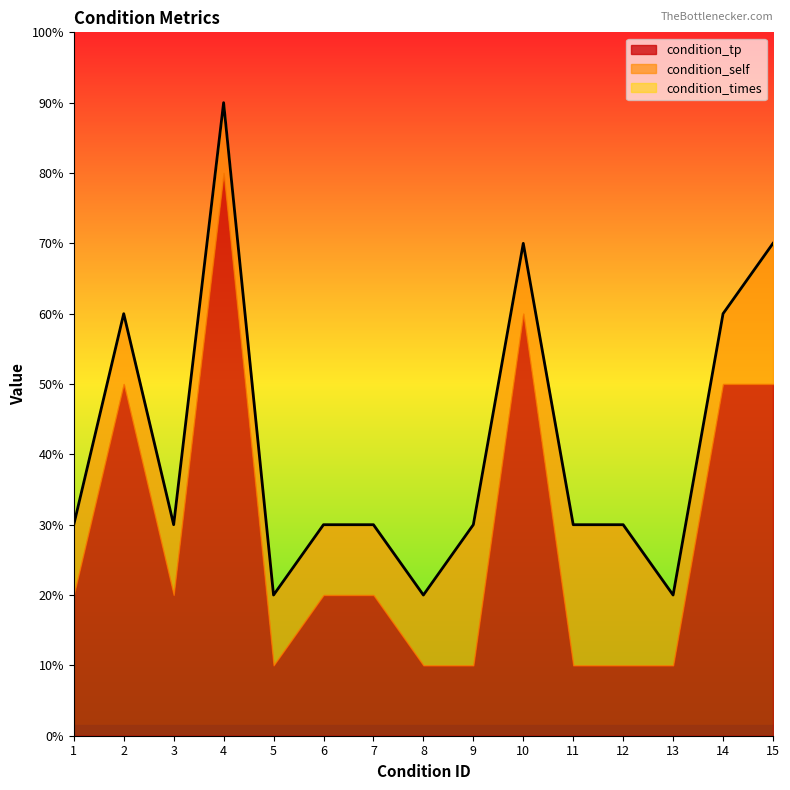

Which series has the widest spread of values?

condition_tp